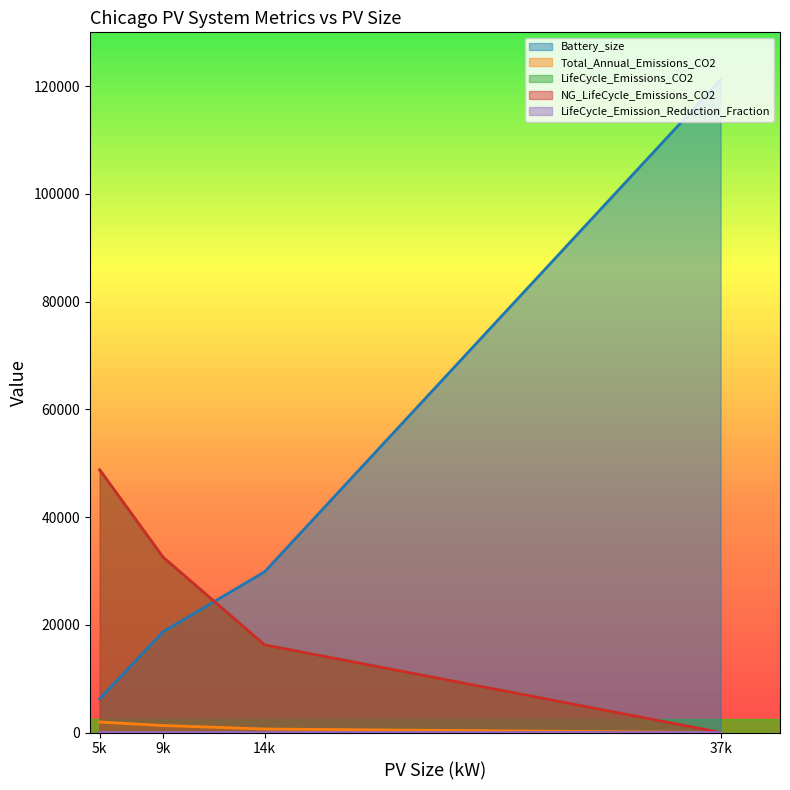

Which series has the largest total across all categories?

Battery_size